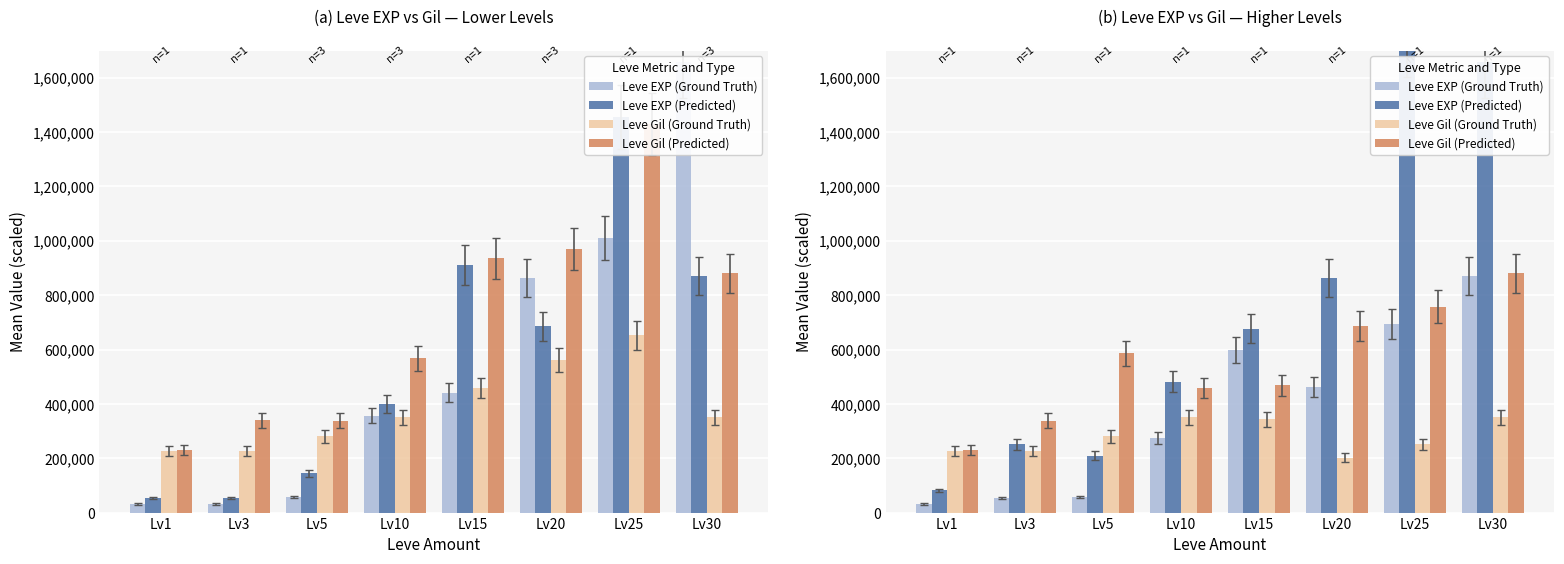

Is the value of Leve EXP (Predicted) at Lv30 greater than the value of Leve Gil (Ground Truth) at Lv30?

Yes